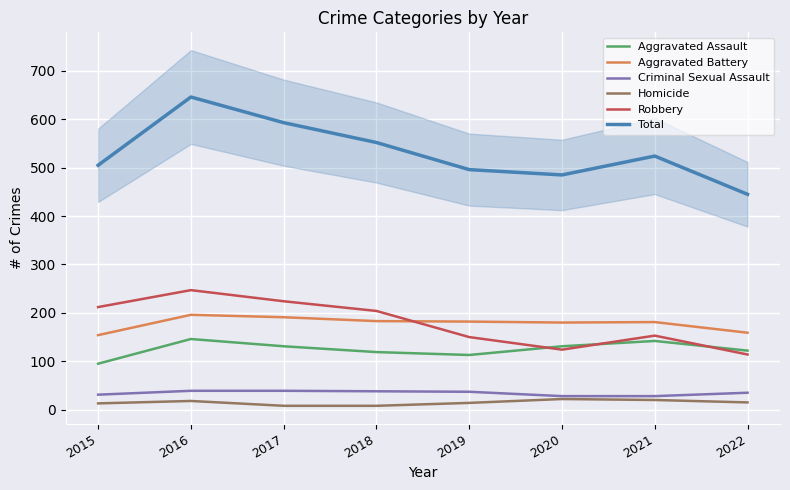

Where do Robbery and Aggravated Assault first cross each other?

2019 and 2020